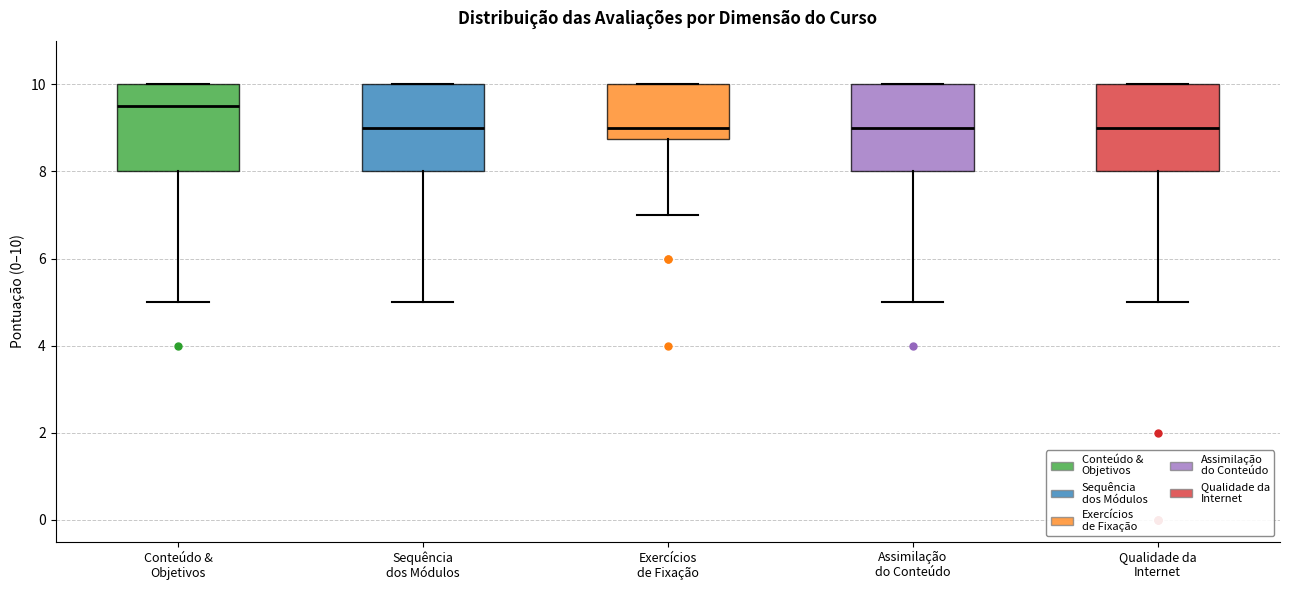

Reading left to right, transcribe this box plot: for each box, give where its median line is, the range the box spans, and where its two whiskers end, as read against the y-axis. The values are not printed on the chart, so give them approximately, as read against the axis.

Conteúdo & Objetivos: median 9.6, box 8.0 to 10.0, whiskers 5.0 to 10.0
Sequência dos Módulos: median 9.0, box 8.0 to 10.0, whiskers 5.0 to 10.0
Exercícios de Fixação: median 9.0, box 8.8 to 10.0, whiskers 7.0 to 10.0
Assimilação do Conteúdo: median 9.0, box 8.0 to 10.0, whiskers 5.0 to 10.0
Qualidade da Internet: median 9.0, box 8.0 to 10.0, whiskers 5.0 to 10.0